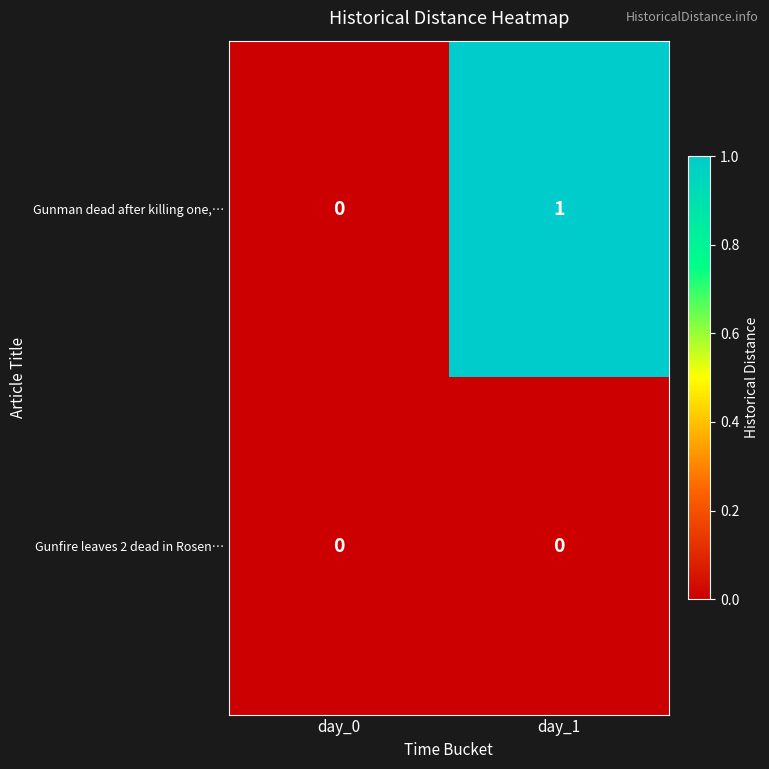

What is the greatest value displayed?

1